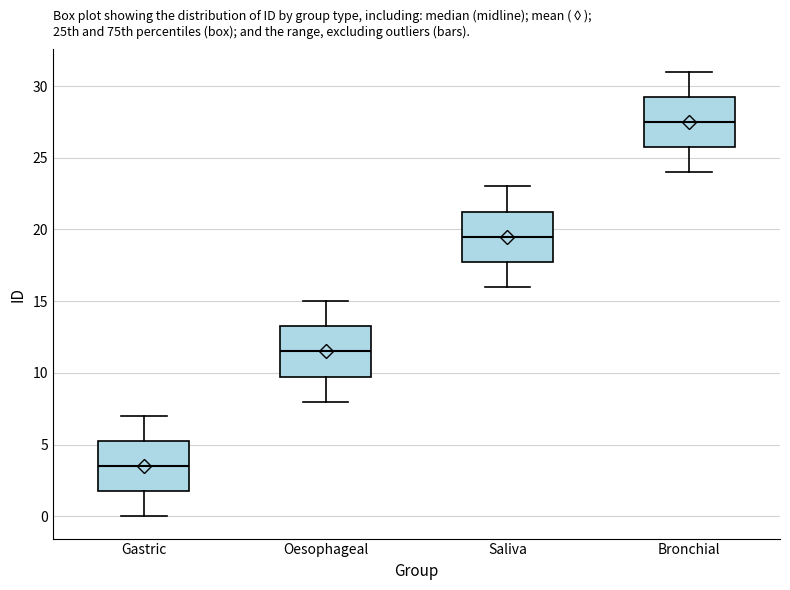

Reading left to right, read every box against the y-axis: the position of its median line, the range the box covers, and the ends of its whiskers. The values are not printed on the chart, so give them approximately, as read against the axis.

Gastric: median 3.5, box 2.0 to 5.5, whiskers 0.0 to 7.0
Oesophageal: median 11.5, box 10.0 to 13.5, whiskers 8.0 to 15.0
Saliva: median 19.5, box 18.0 to 21.5, whiskers 16.0 to 23.0
Bronchial: median 27.5, box 26.0 to 29.5, whiskers 24.0 to 31.0